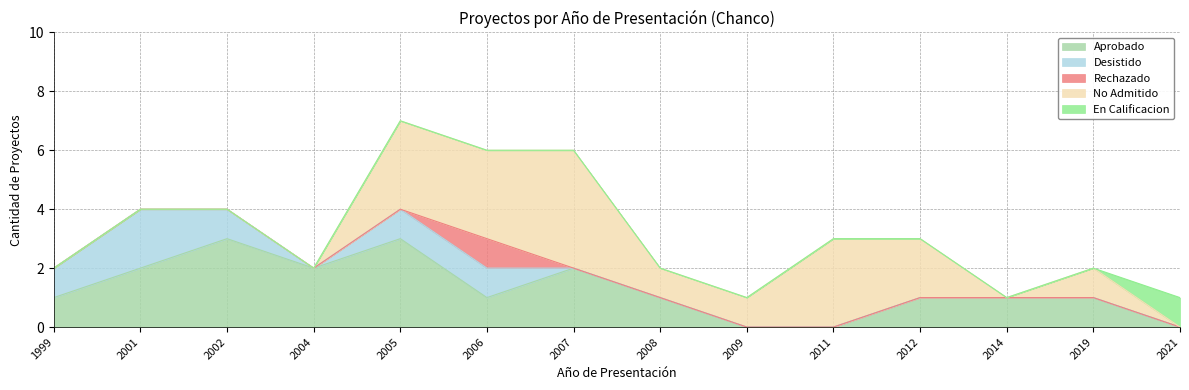

What is the sum of the Aprobado values at 2011 and 2014?

1